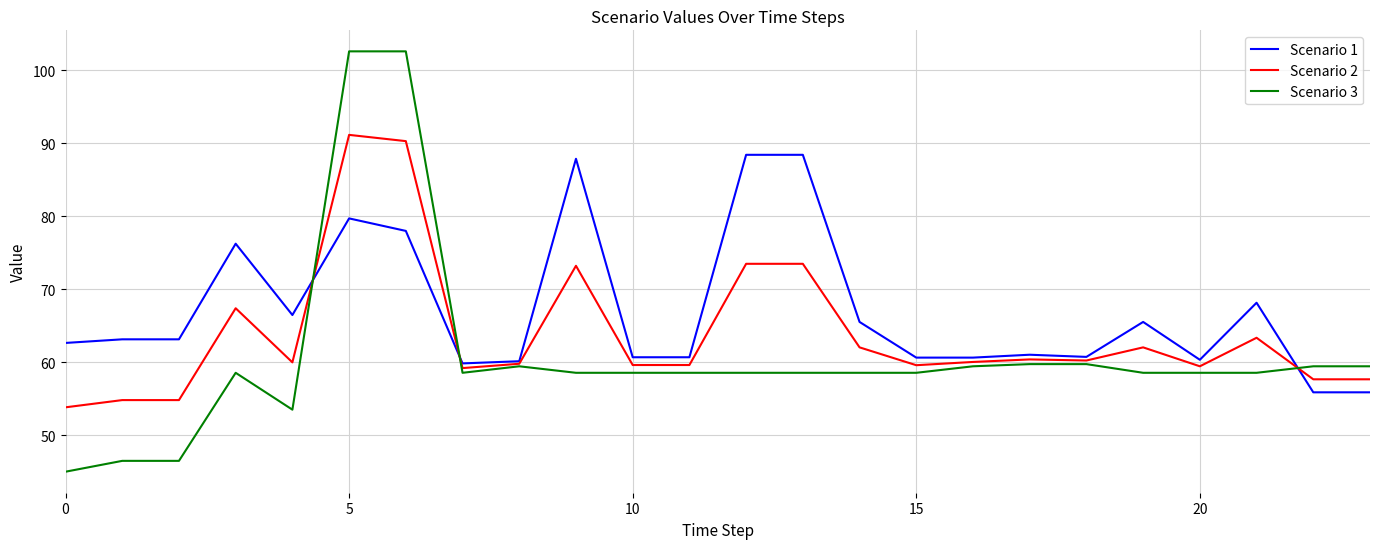

At how many categories does at least one series exceed 50?

24